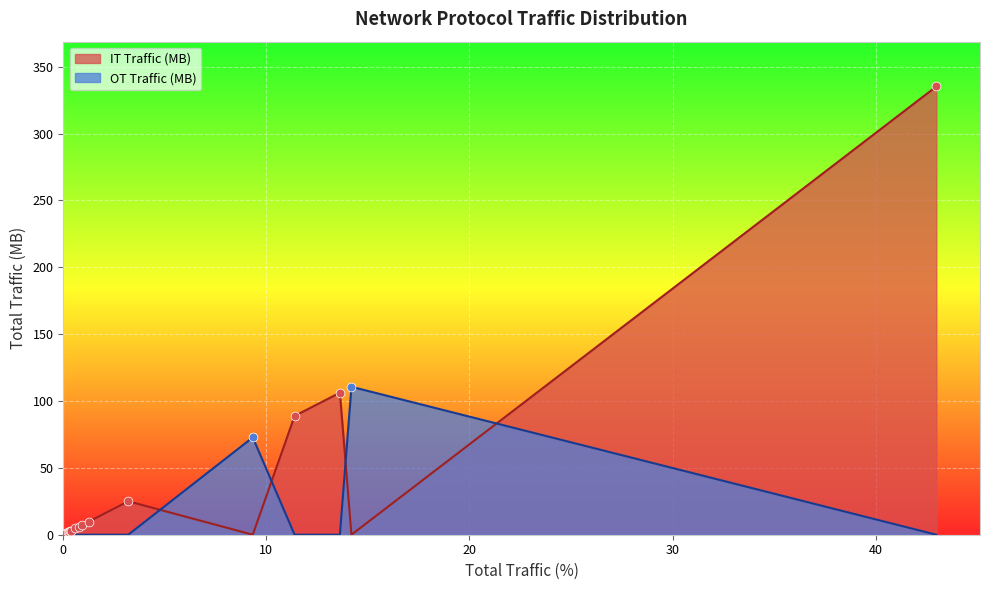

What is the change in value from 8778 to NetBIOS Session?

-23.8